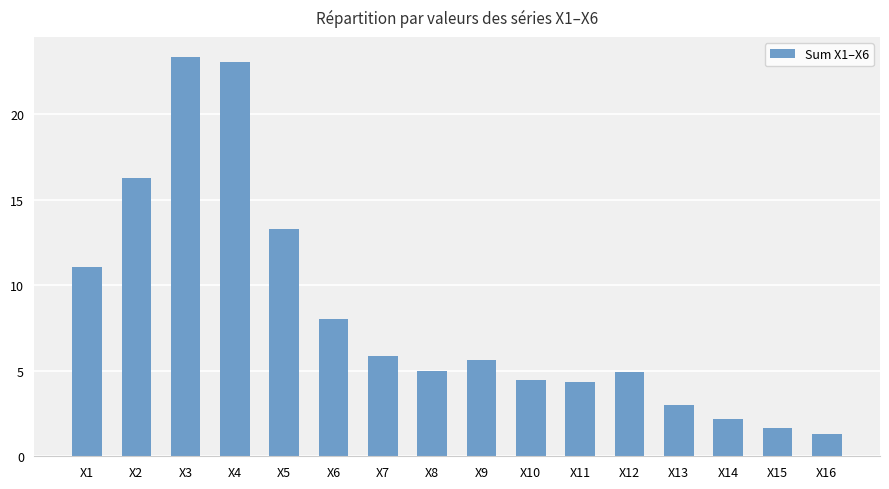

The value at X7 is 5.9. True or false?

True